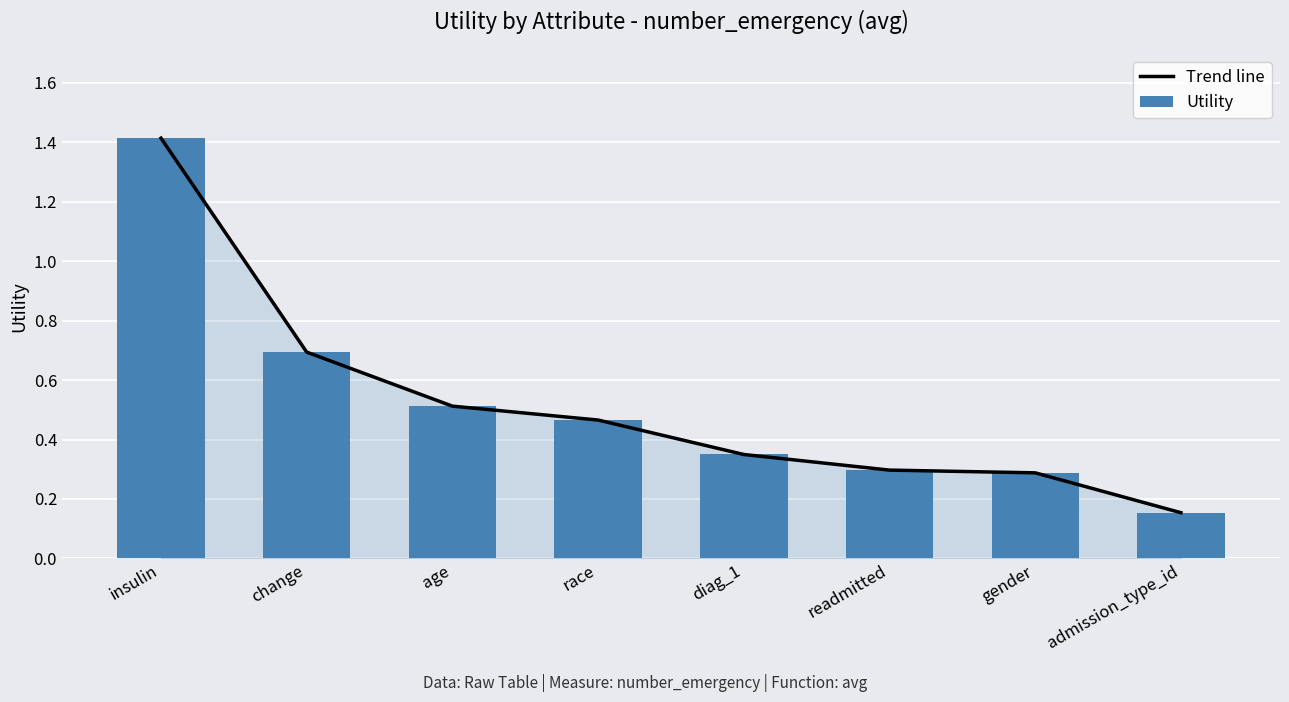

The value of Trend line at race is 0.5. True or false?

True